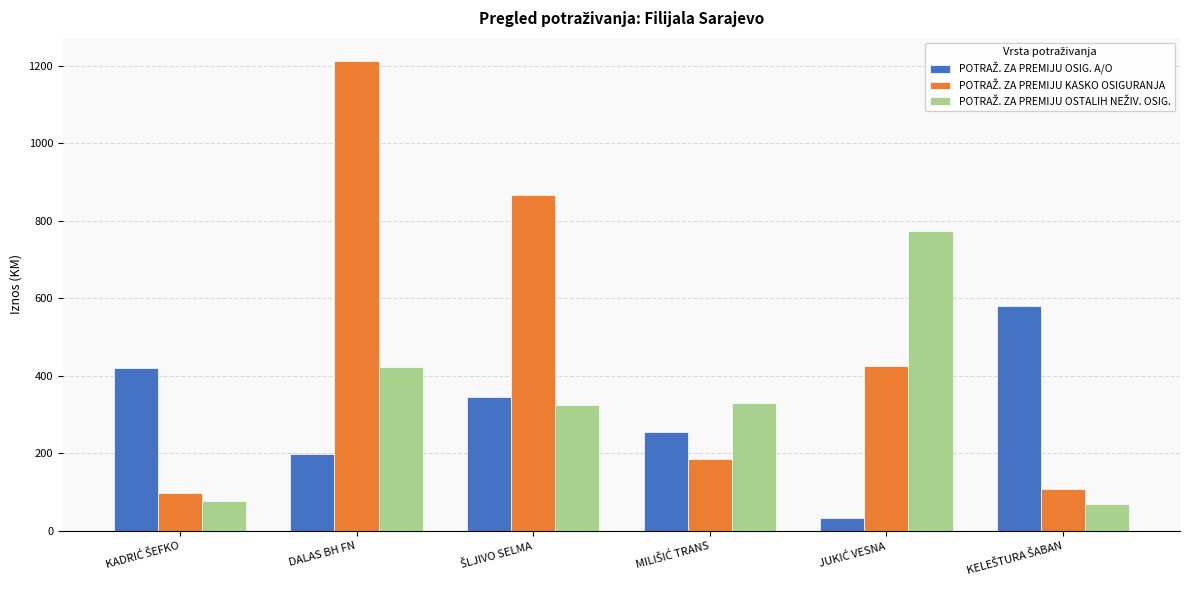

At which category does the chart reach its peak across all series?

DALAS BH FN